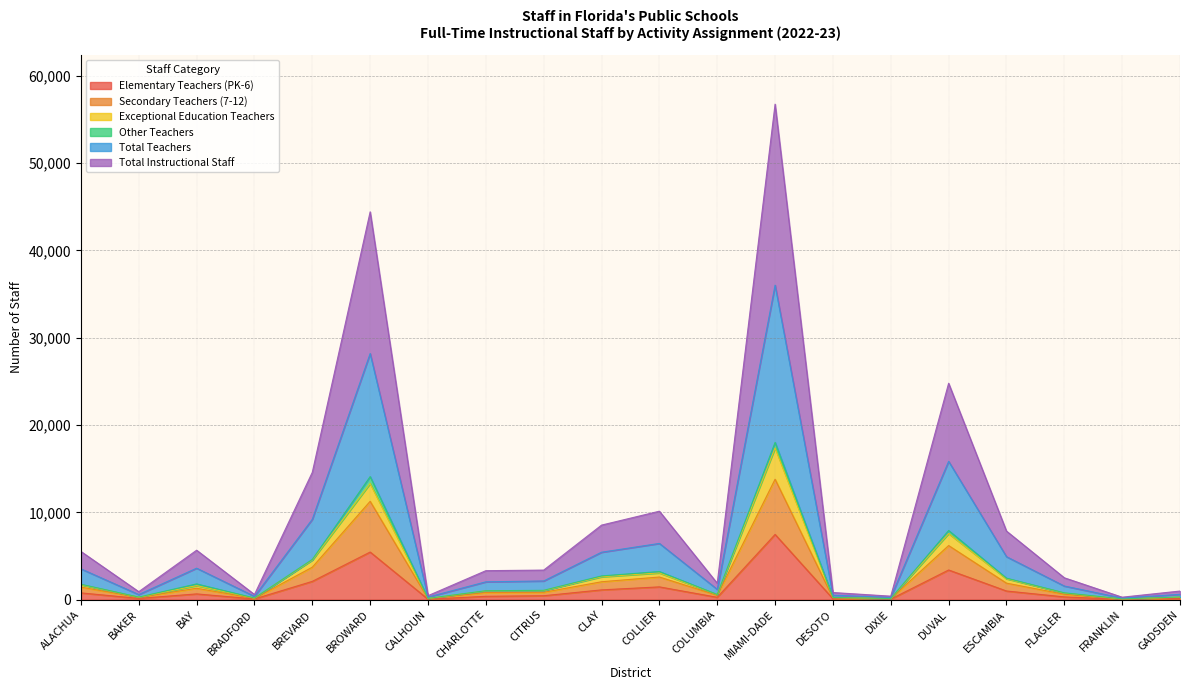

True or false: Elementary Teachers (PK-6) and Exceptional Education Teachers cross at least once.

False